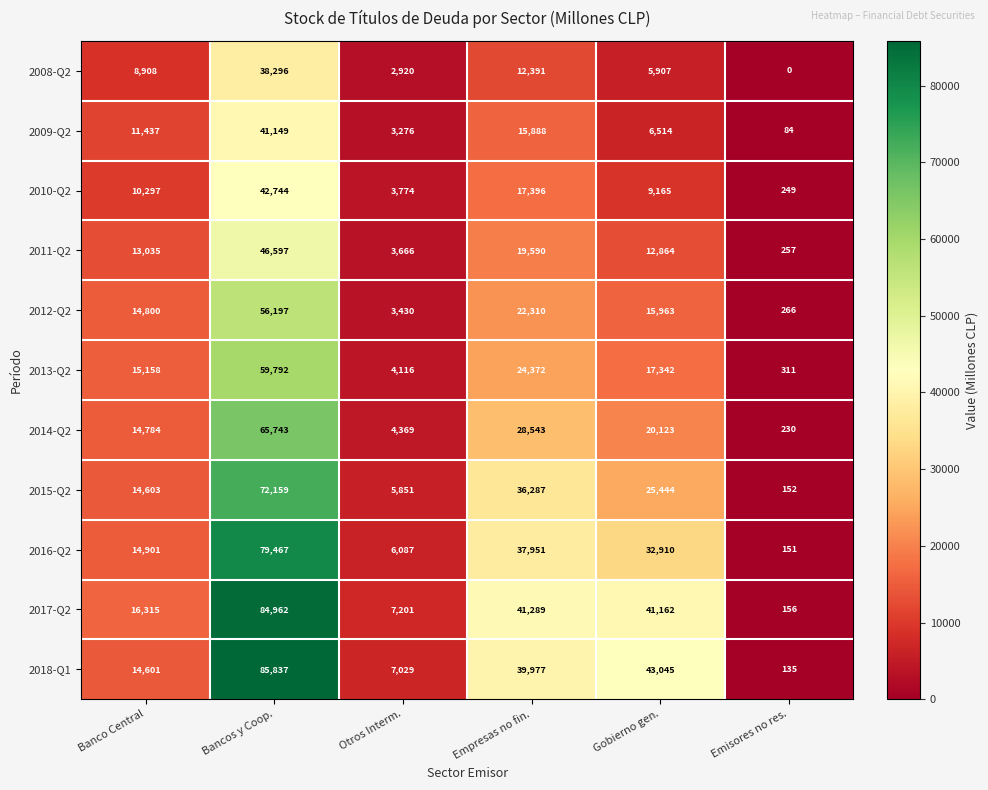

List the series in order of their peak value, highest first.

2018-Q1, 2017-Q2, 2016-Q2, 2015-Q2, 2014-Q2, 2013-Q2, 2012-Q2, 2011-Q2, 2010-Q2, 2009-Q2, 2008-Q2